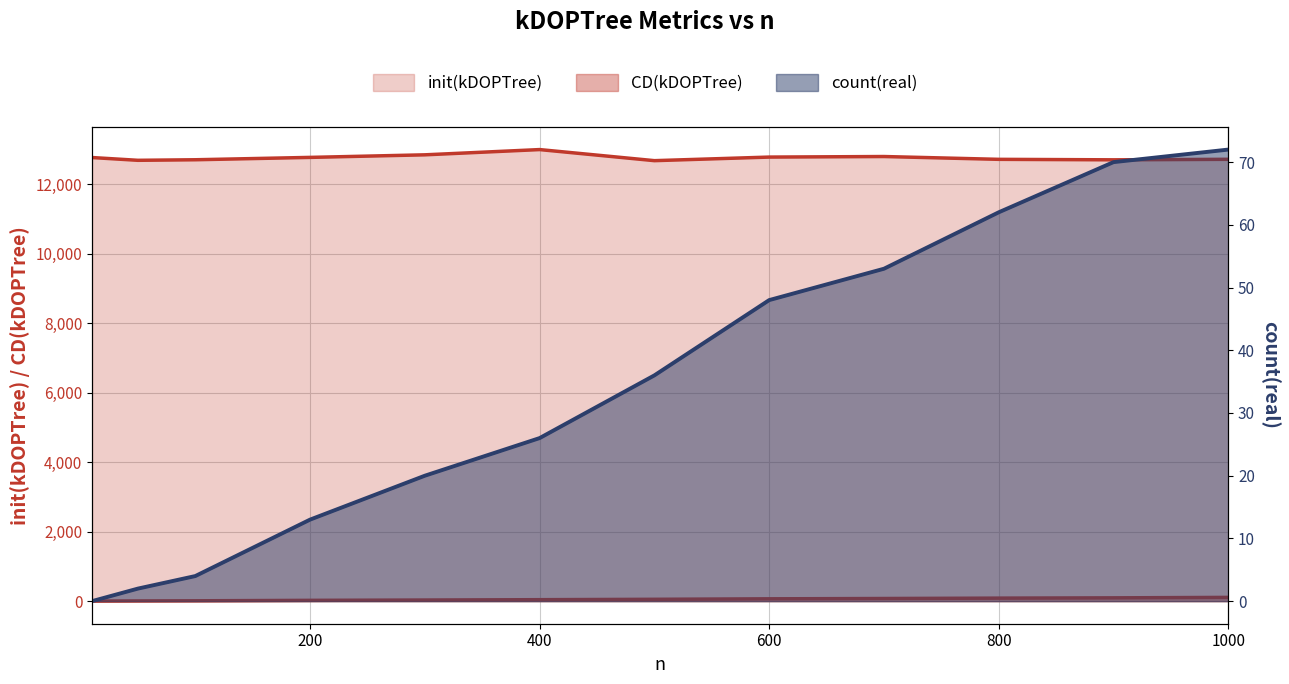

What is the difference between the init(kDOPTree) values at 50 and 400?

309